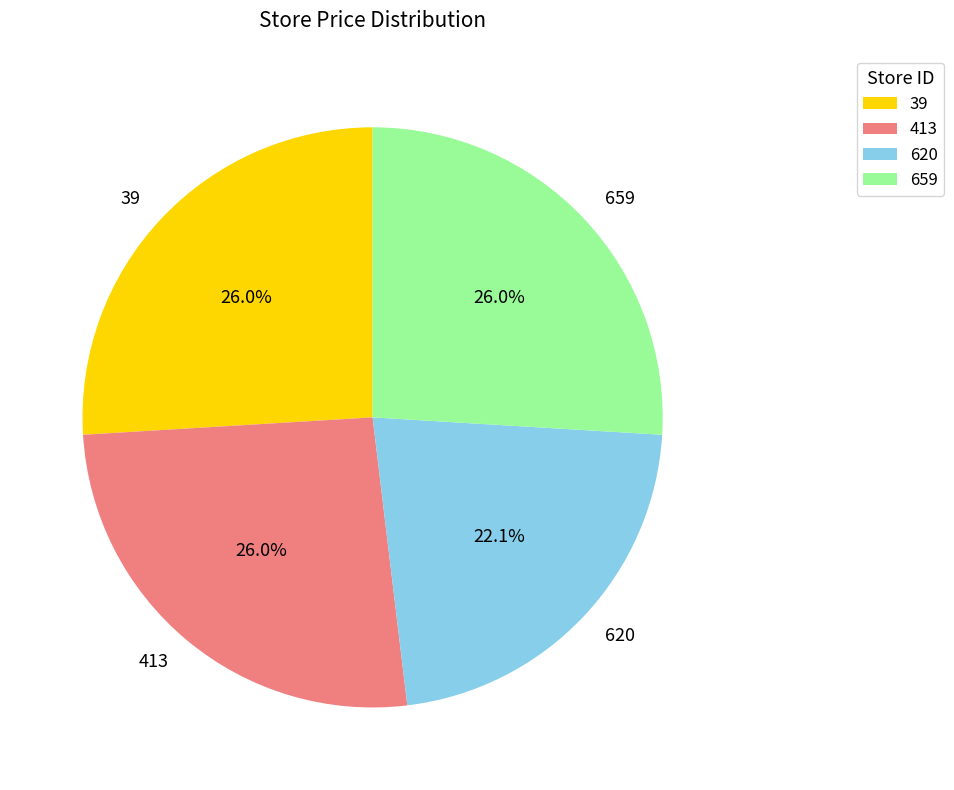

Between 620 and 659, which is larger?

659